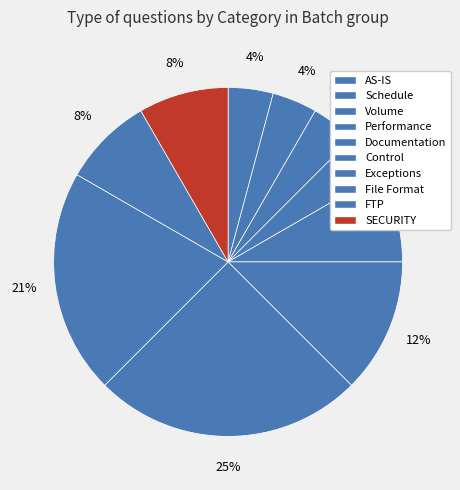

How many slices are in this pie chart?

10